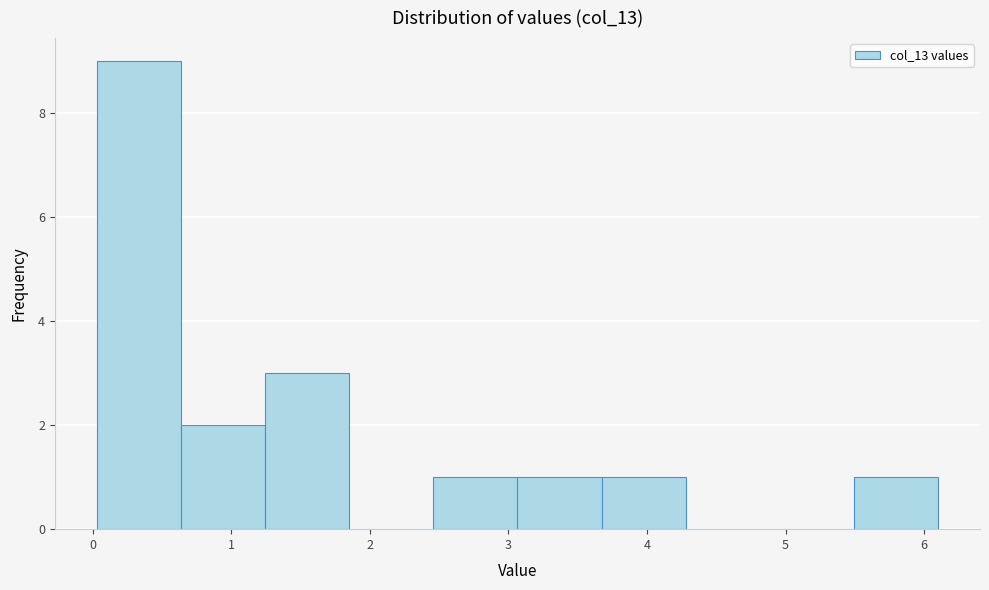

Reading left to right, list every bar in this chart as the range it spans on the x-axis followed by its height. Neither the bar edges nor the heights are printed on the chart, so give them approximately, as read against the axes.

0.0 to 0.6: 9
0.6 to 1.2: 2
1.2 to 1.9: 3
1.9 to 2.5: 0
2.5 to 3.1: 1
3.1 to 3.7: 1
3.7 to 4.3: 1
4.3 to 4.9: 0
4.9 to 5.5: 0
5.5 to 6.1: 1